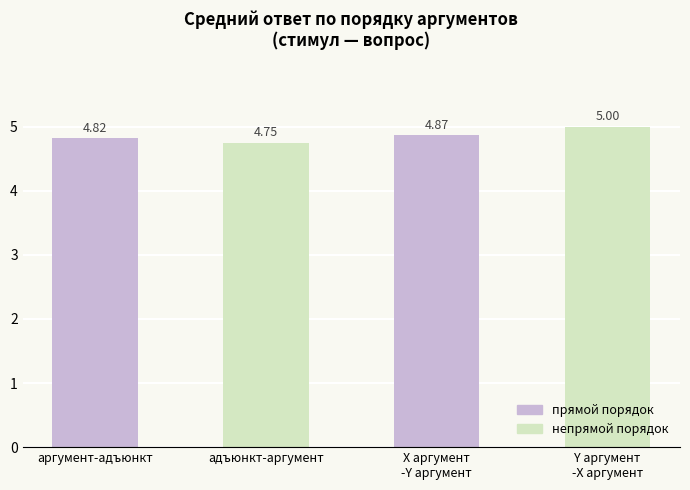

True or false: the data shows 8.4 at Y аргумент
-X аргумент.

False